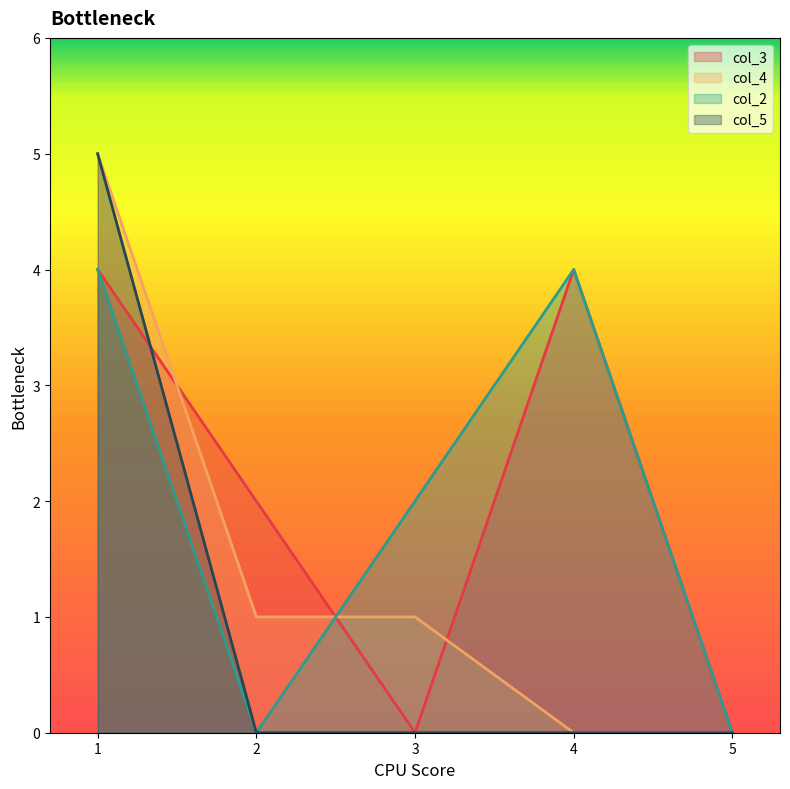

True or false: col_2 has a value of 1 at 3.

False